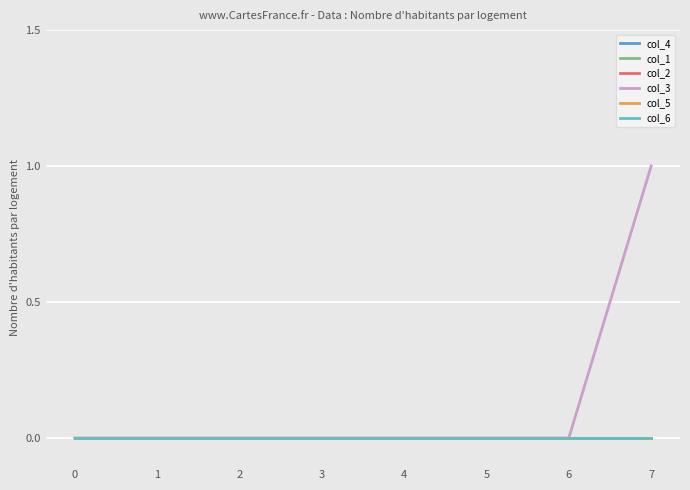

Is the value of col_2 at 5 greater than the value of col_3 at 3?

No